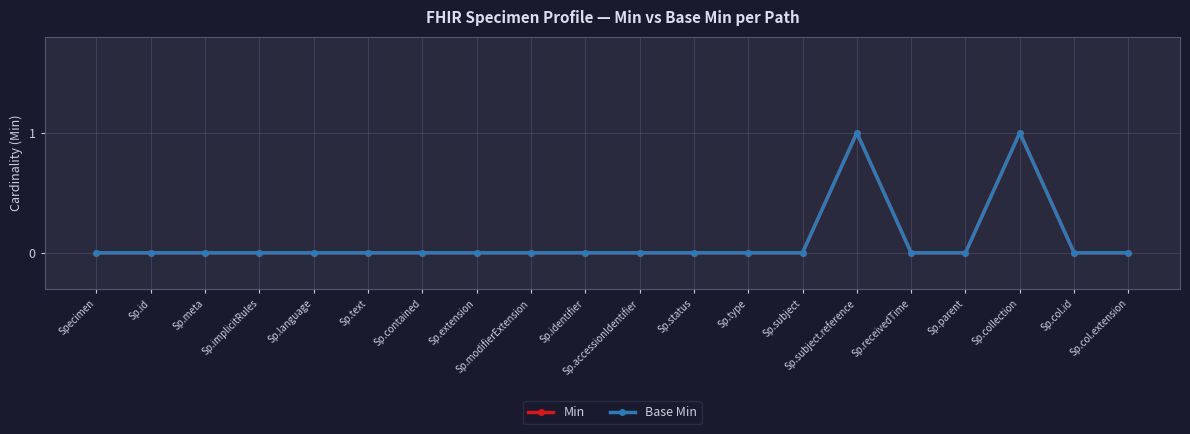

At Sp.parent, list the series in order from largest to smallest.

Min, Base Min